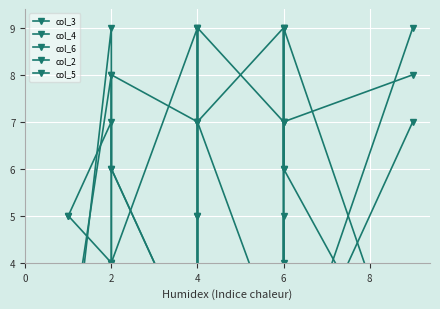

Rank the series by their maximum value, from highest to lowest.

col_3, col_4, col_6, col_2, col_5